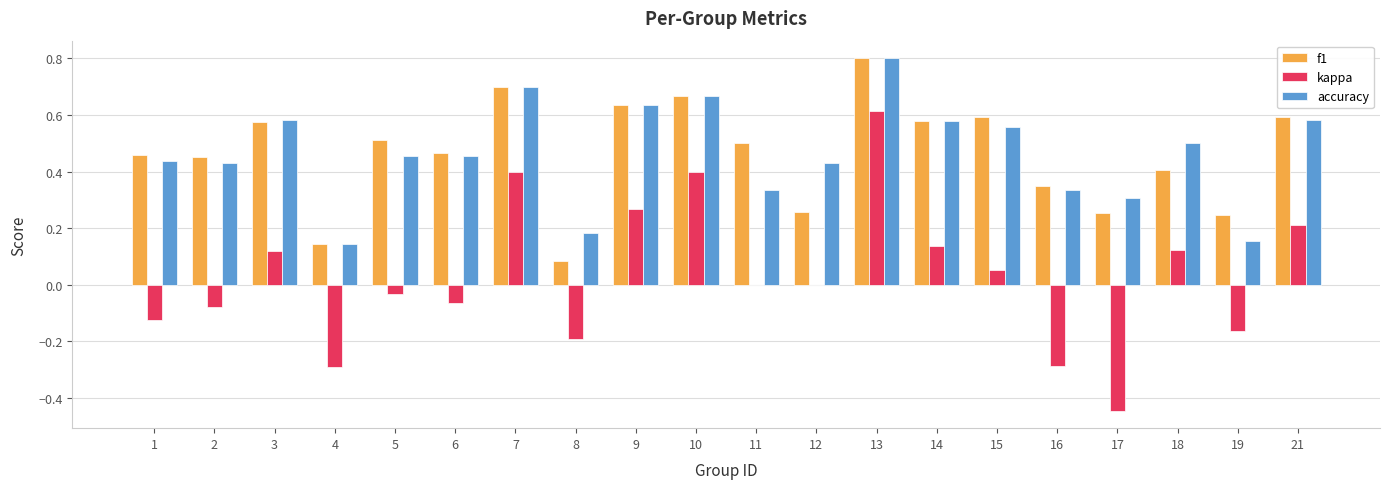

What is the maximum value for accuracy?

0.8